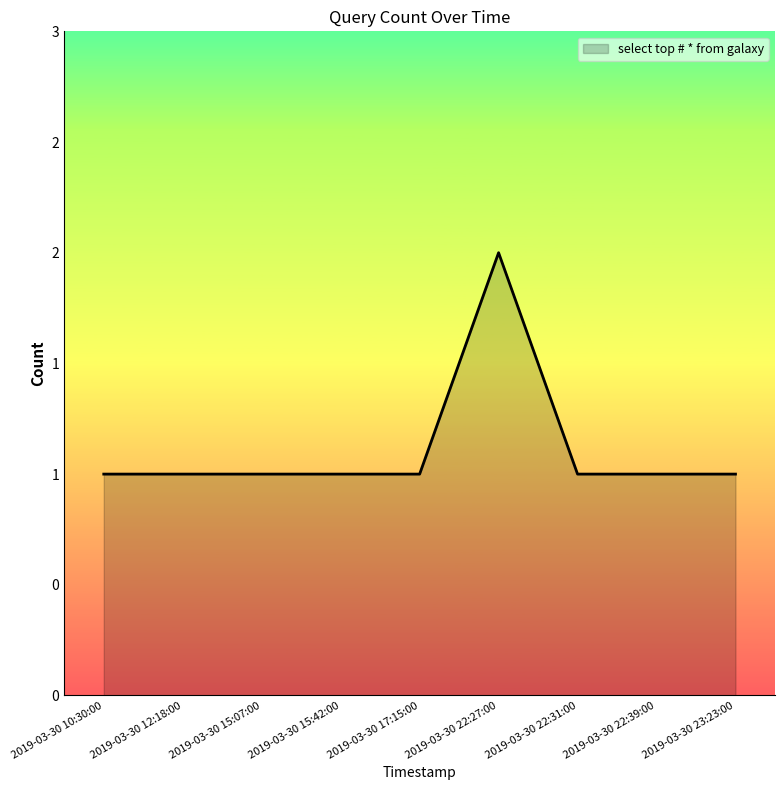

Does the chart display data point markers on the line(s)?

No